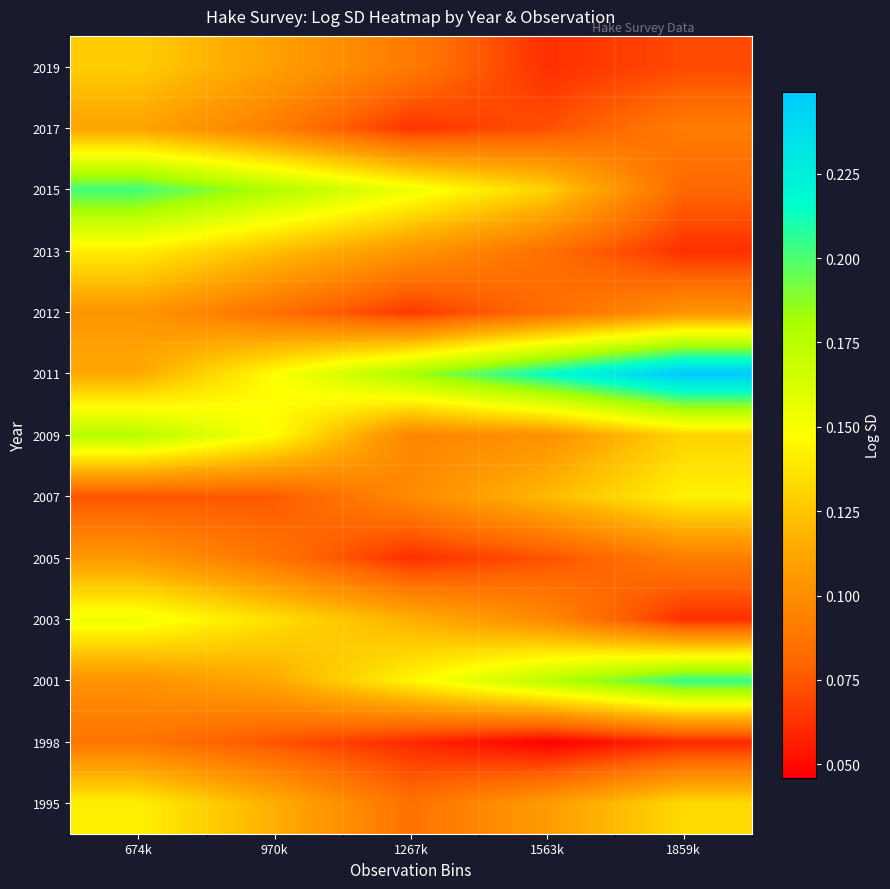

What is the maximum value shown in the chart?

0.2